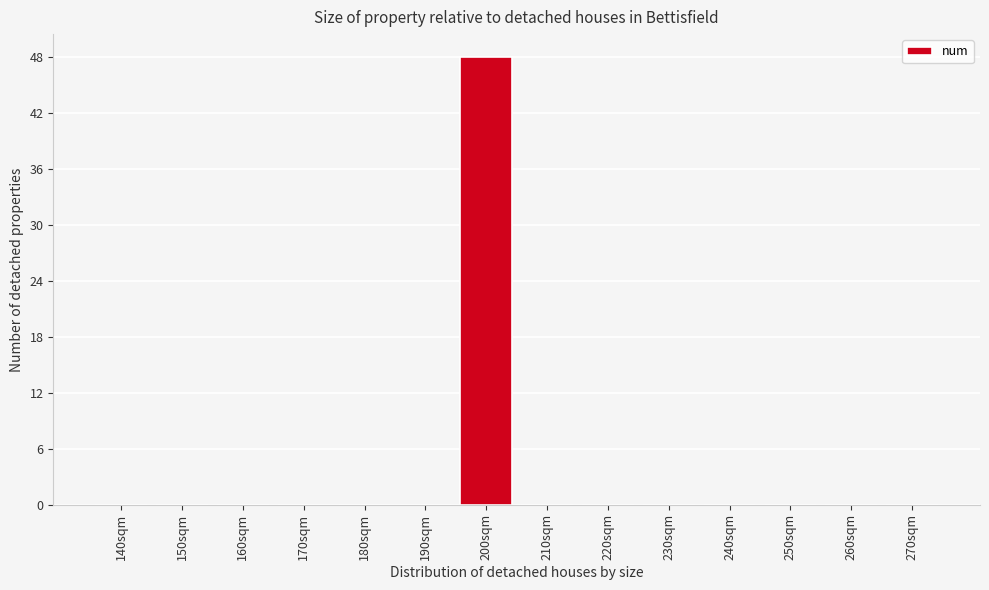

Reading left to right, list all the values displayed in this chart.

140sqm=0	150sqm=0	160sqm=0	170sqm=0	180sqm=0	190sqm=0	200sqm=48	210sqm=0	220sqm=0	230sqm=0	240sqm=0	250sqm=0	260sqm=0	270sqm=0